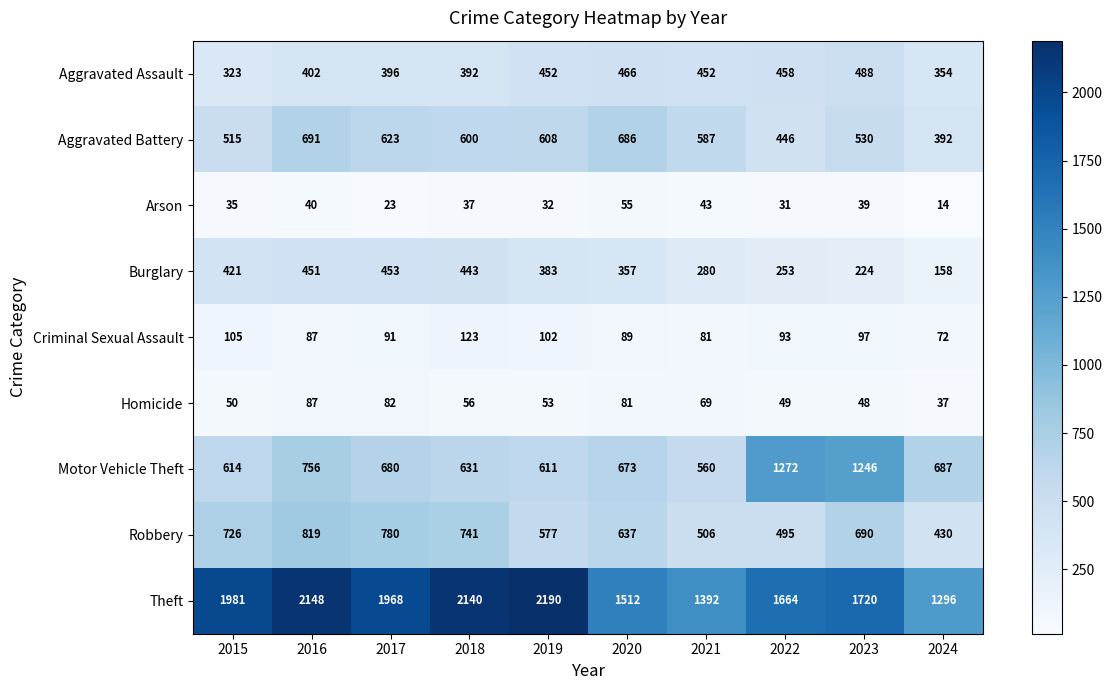

What is the sum of all Aggravated Battery values?

5678